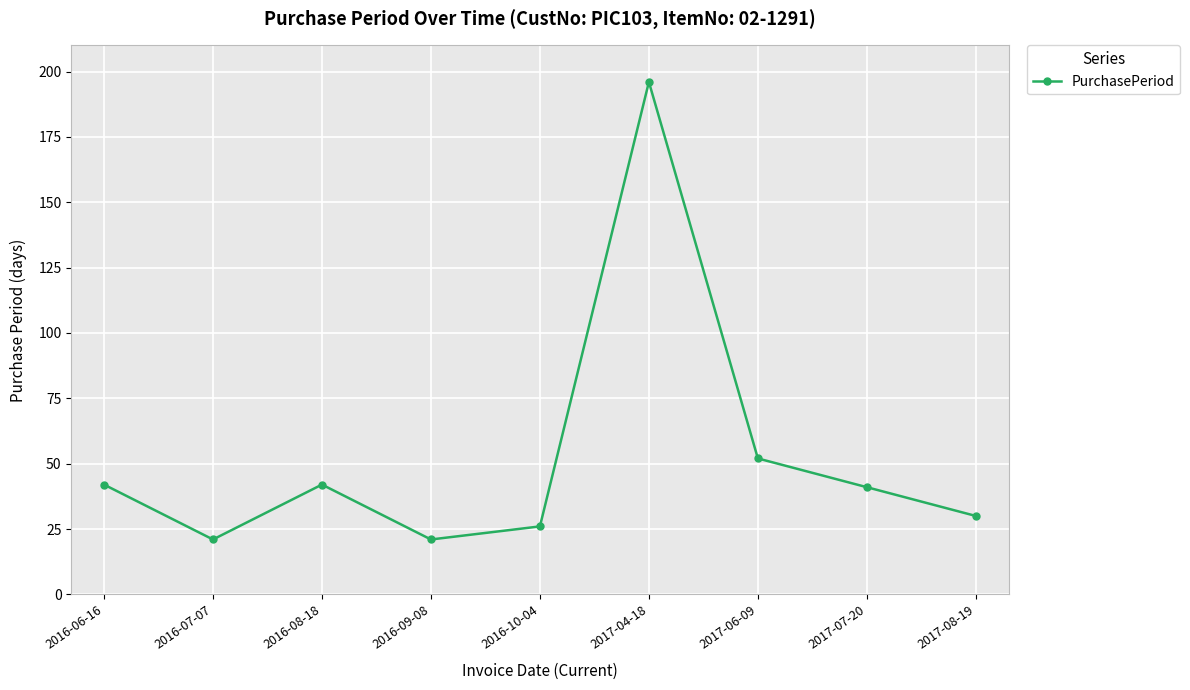

At which category does the data reach its first local valley?

2016-07-07